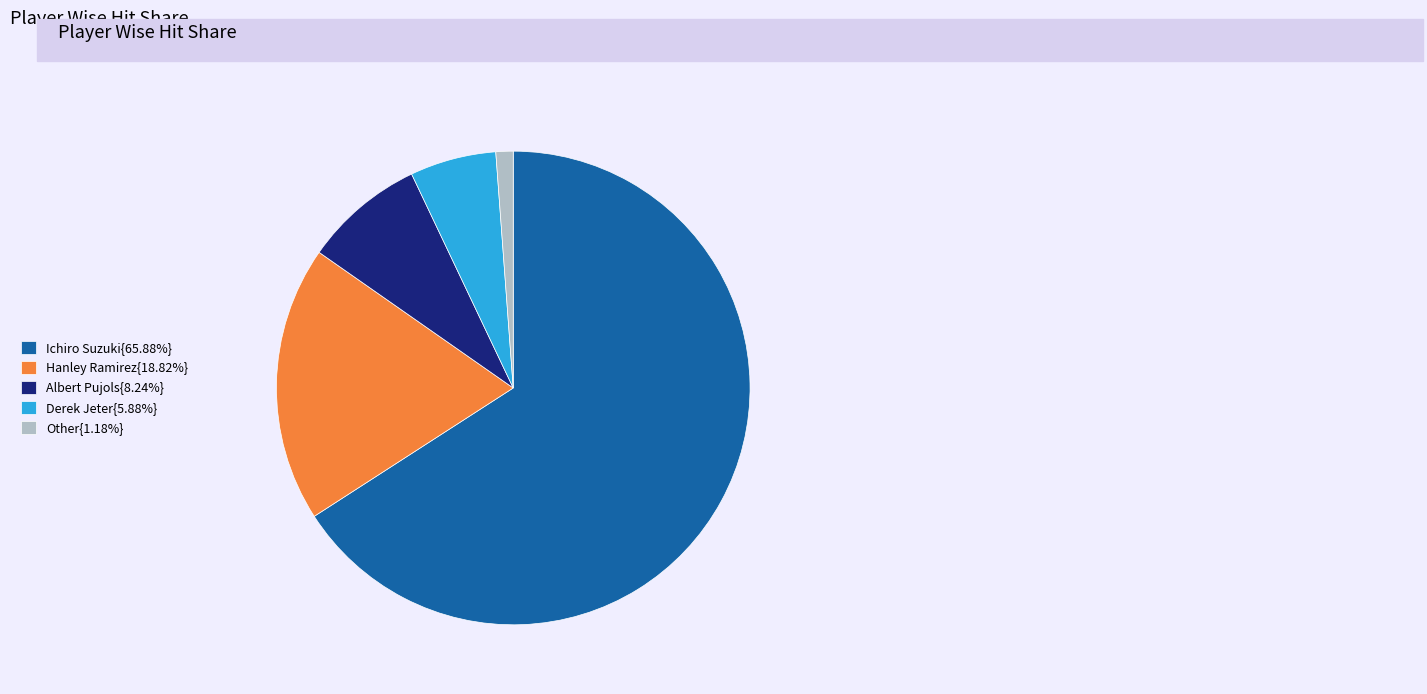

Approximately how many times larger is the value at Albert Pujols{8.24%} compared to Derek Jeter{5.88%}?

1.4